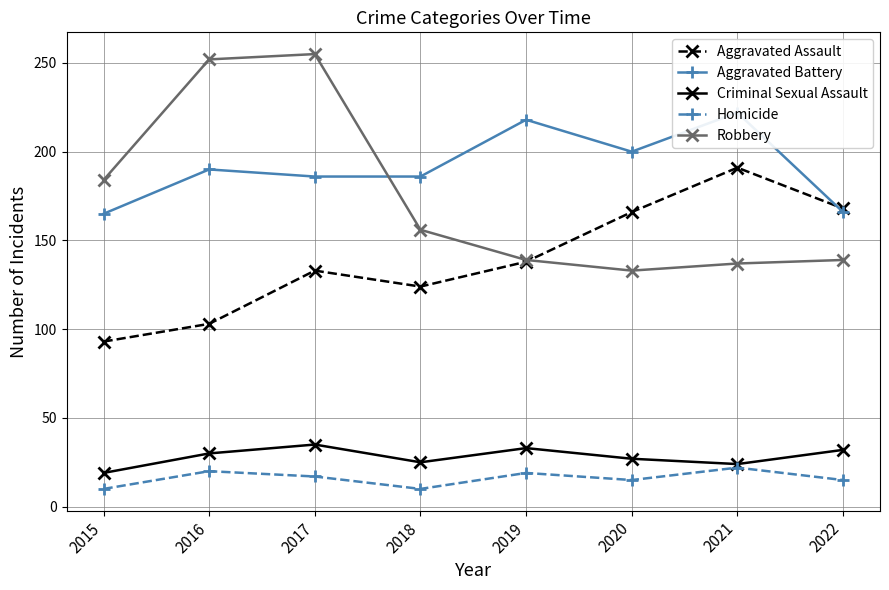

Which series ends up on top after the final intersection of Aggravated Battery and Robbery?

Aggravated Battery